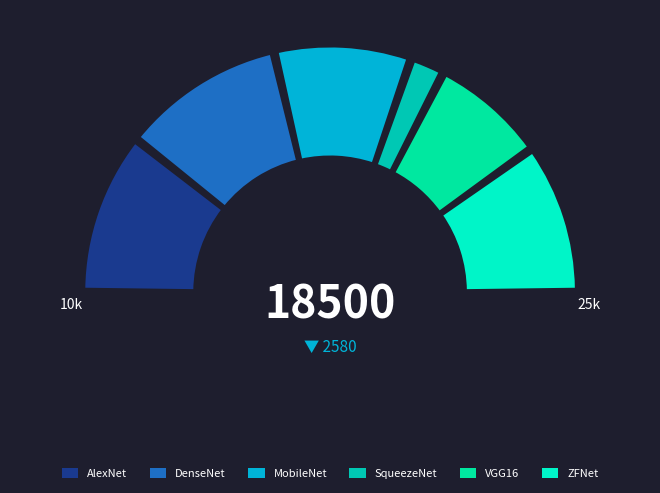

Is the sum of ZFNet and VGG16 greater than half?

No